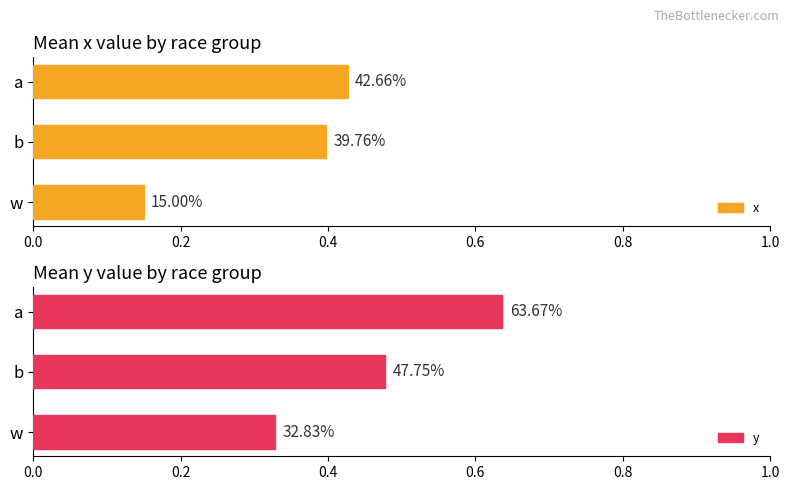

Is it true that y equals 0.3 at w?

True